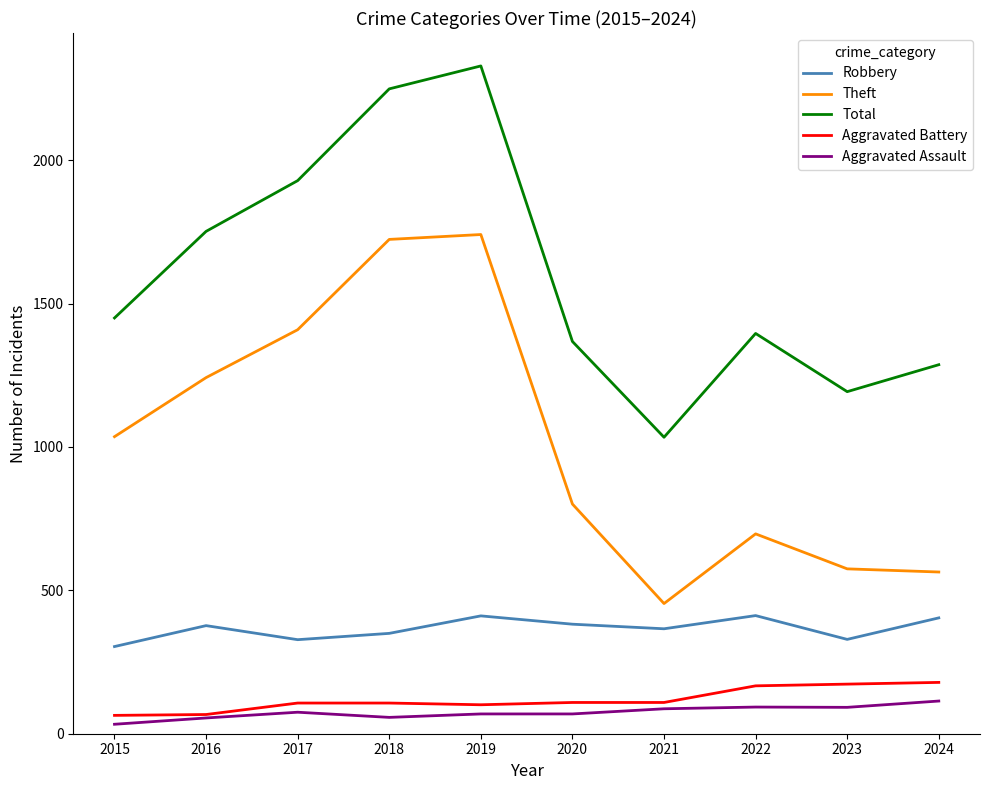

Which series has the largest range (max minus min)?

Total